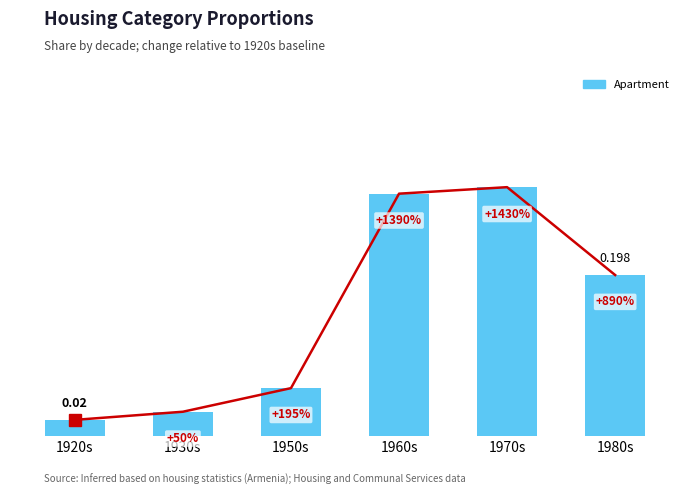

Which series has the widest spread of values?

Apartment